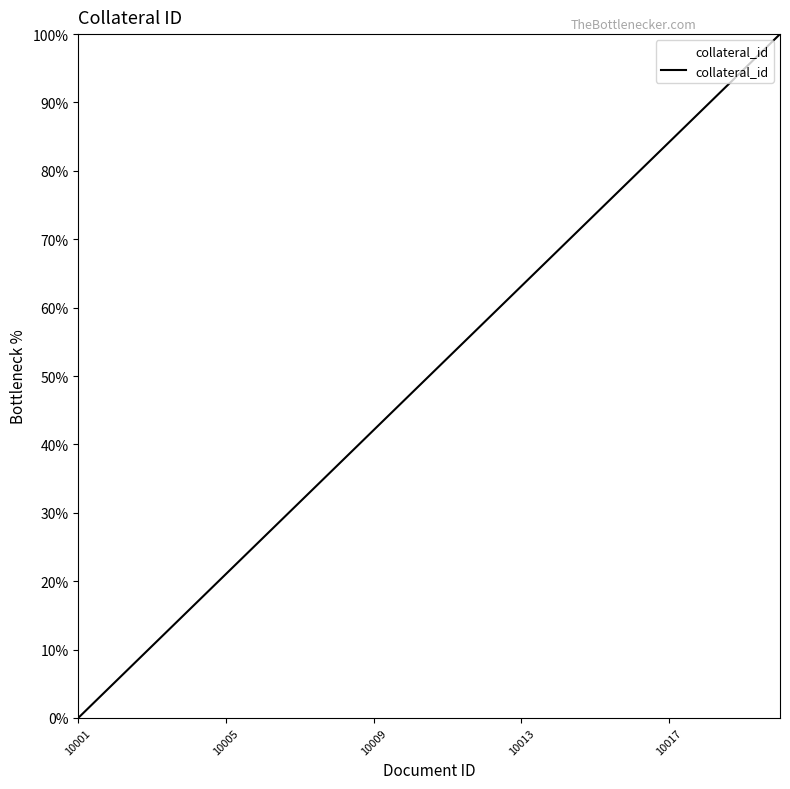

What is the difference between the maximum and minimum values?

100.0